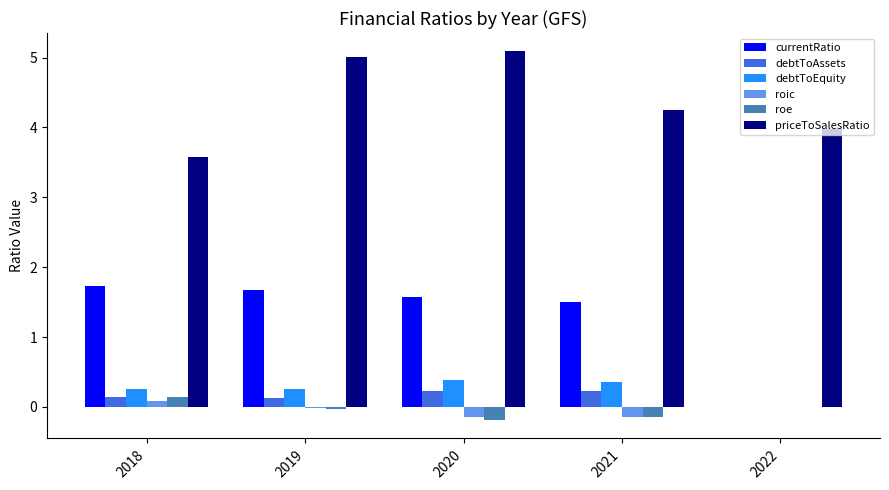

What is the average value of the currentRatio series?

1.3